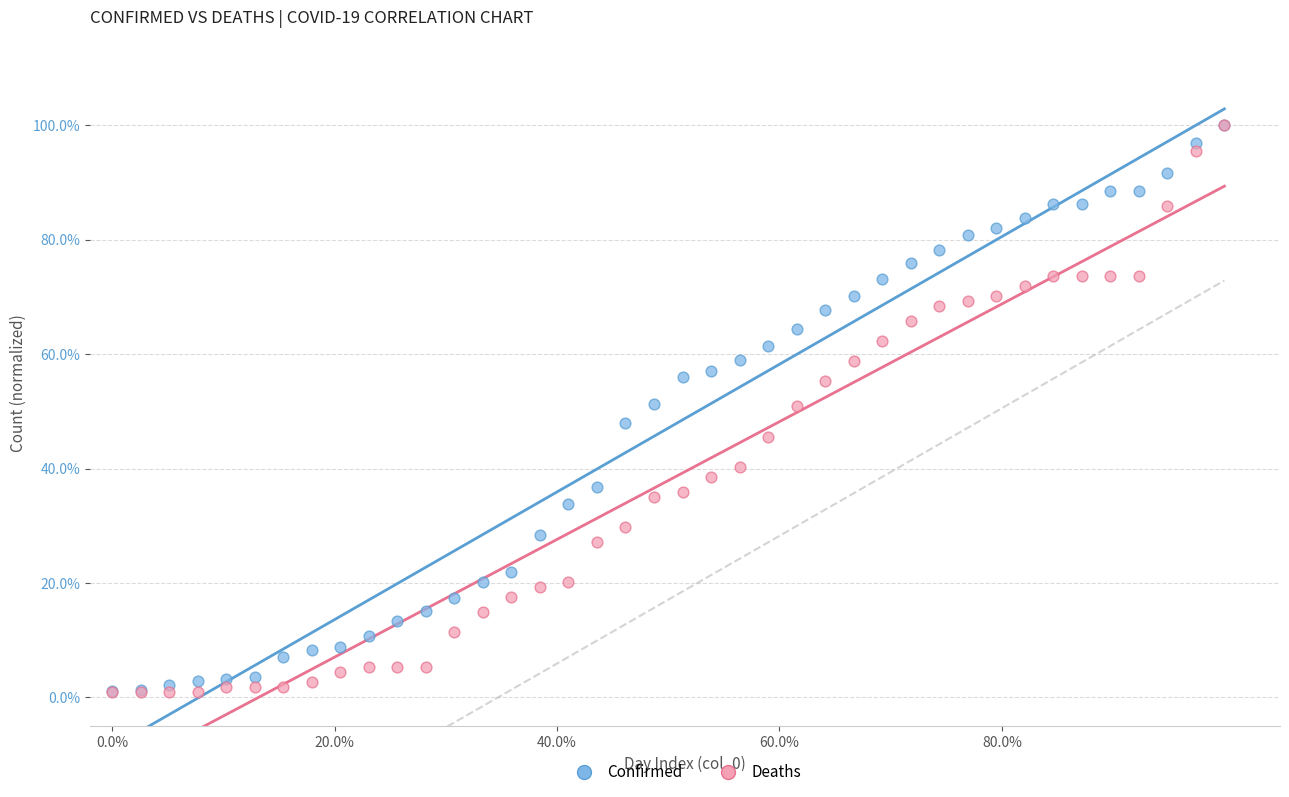

Which series has the largest Y range (max minus min)?

Deaths